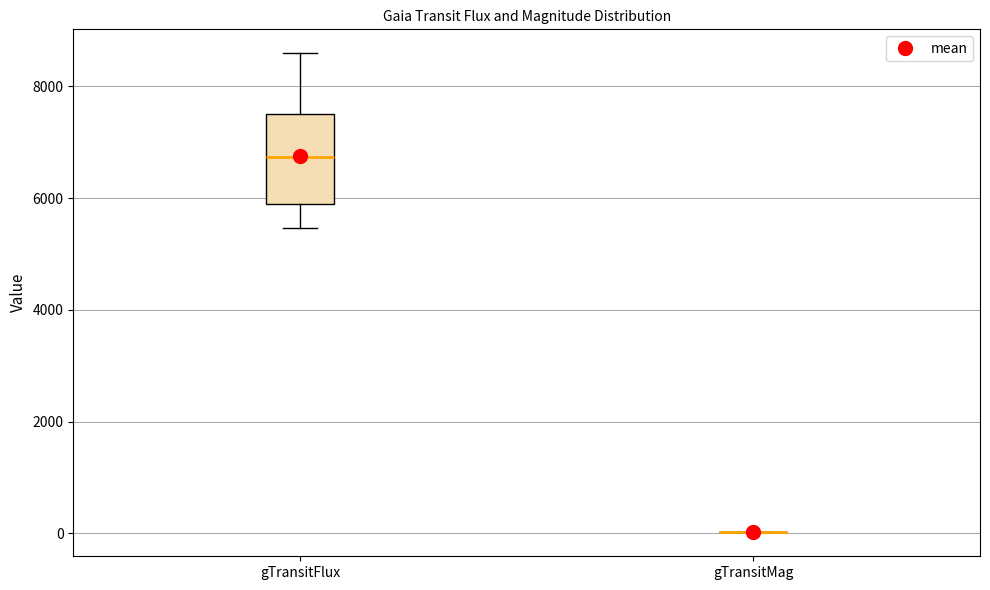

Reading left to right, transcribe this box plot: for each box, give where its median line is, the range the box spans, and where its two whiskers end, as read against the y-axis. The values are not printed on the chart, so give them approximately, as read against the axis.

gTransitFlux: median 6800, box 5800 to 7600, whiskers 5400 to 8600
gTransitMag: box collapsed to a line at 0, whiskers 0 to 0